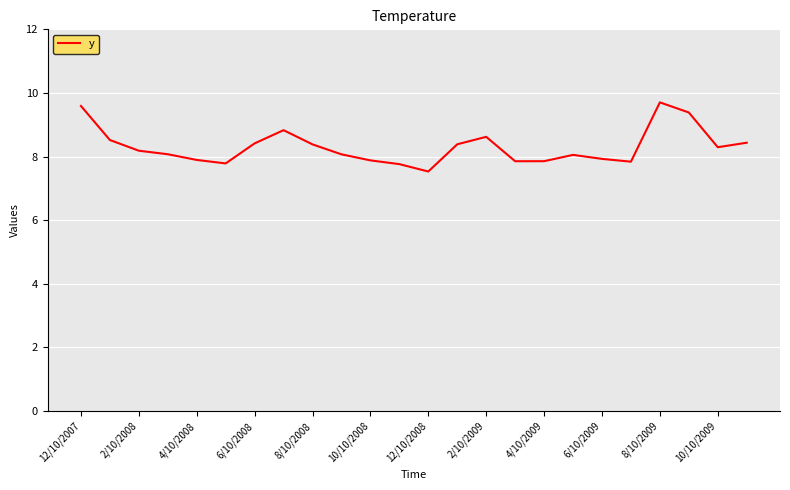

What is the greatest value displayed?

9.7